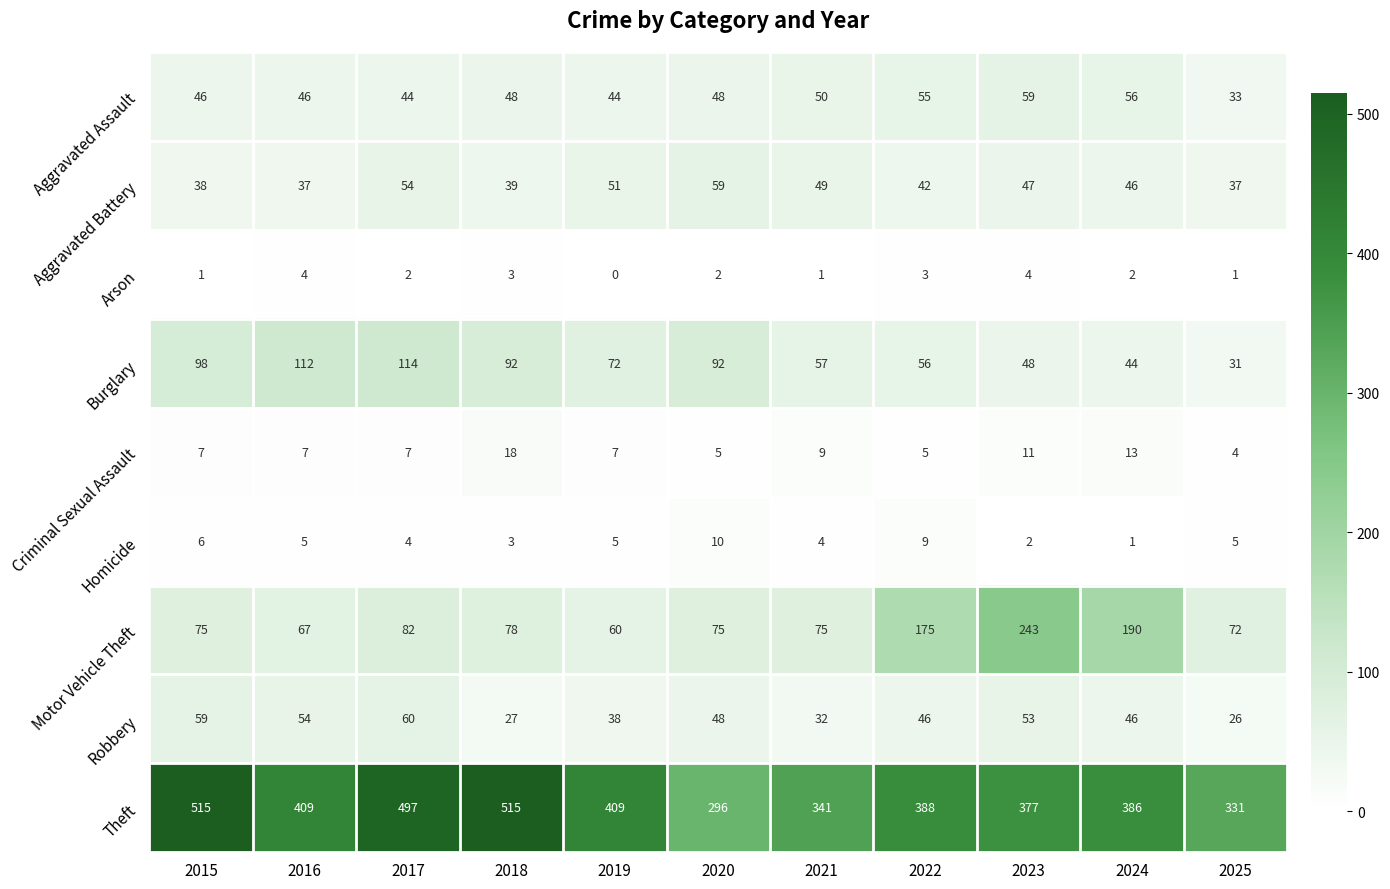

At which label does Homicide reach its peak?

2020